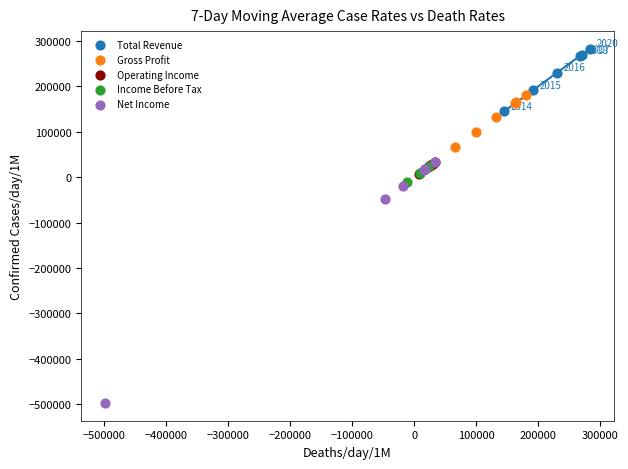

Which series has the widest spread of Y values?

Net Income